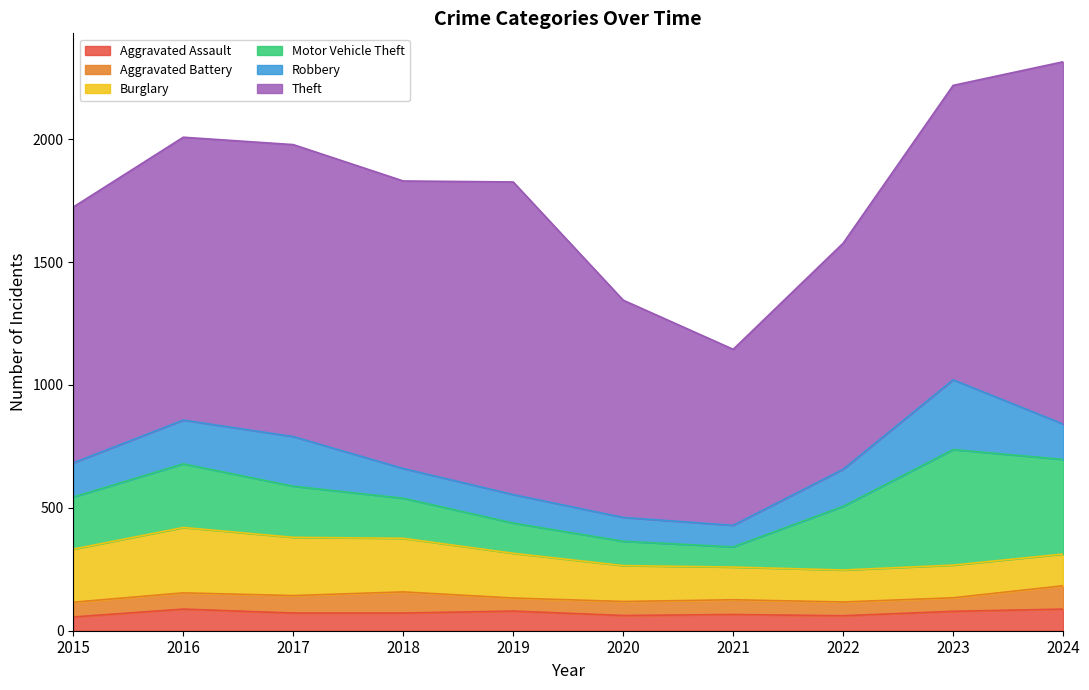

At which category does the chart reach its peak across all series?

2024